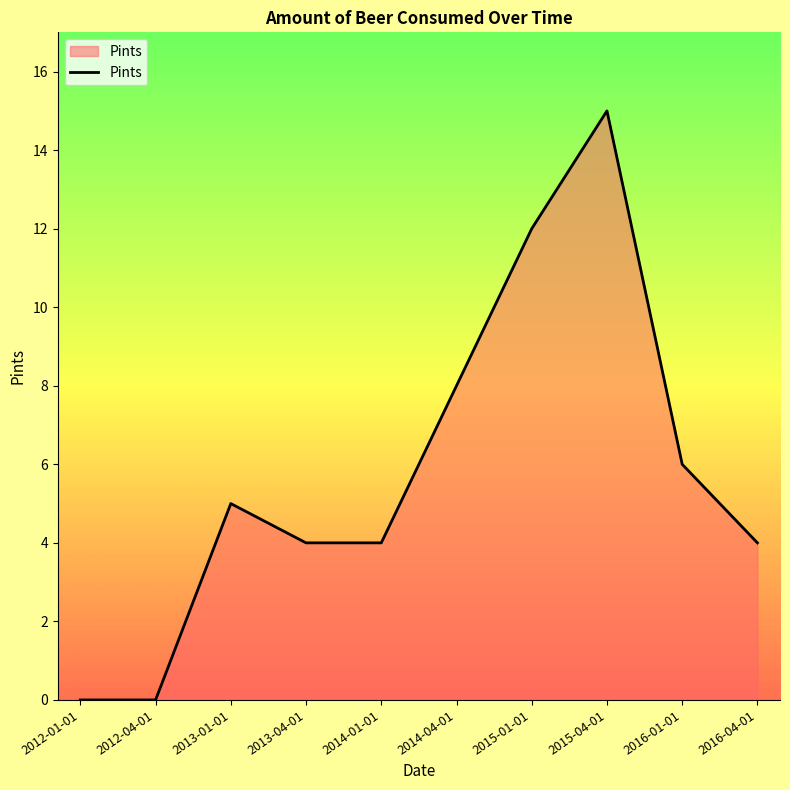

True or false: the data has more than 1 interior local peaks.

True